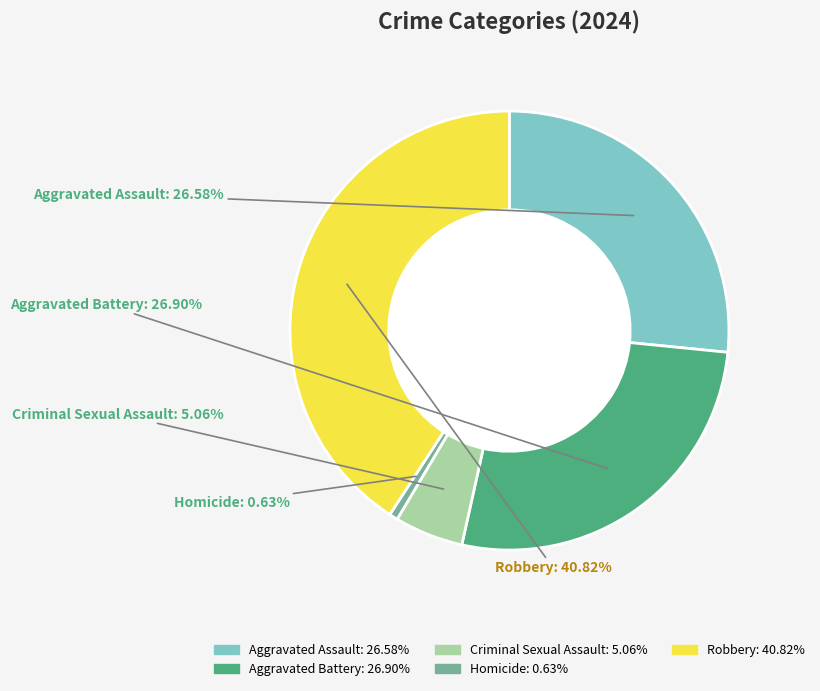

Is there any slice that represents more than half of the pie?

No